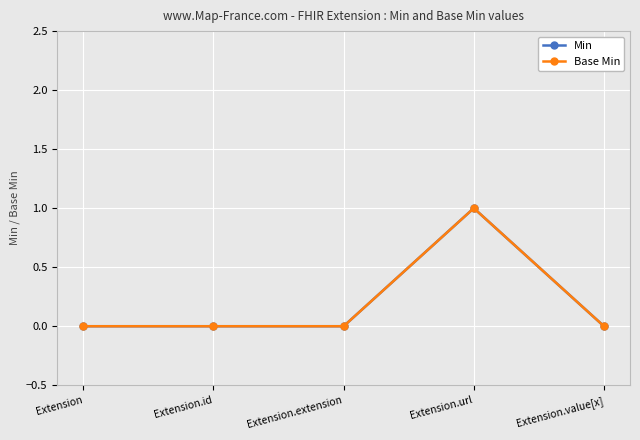

How many series are shown in this chart?

2